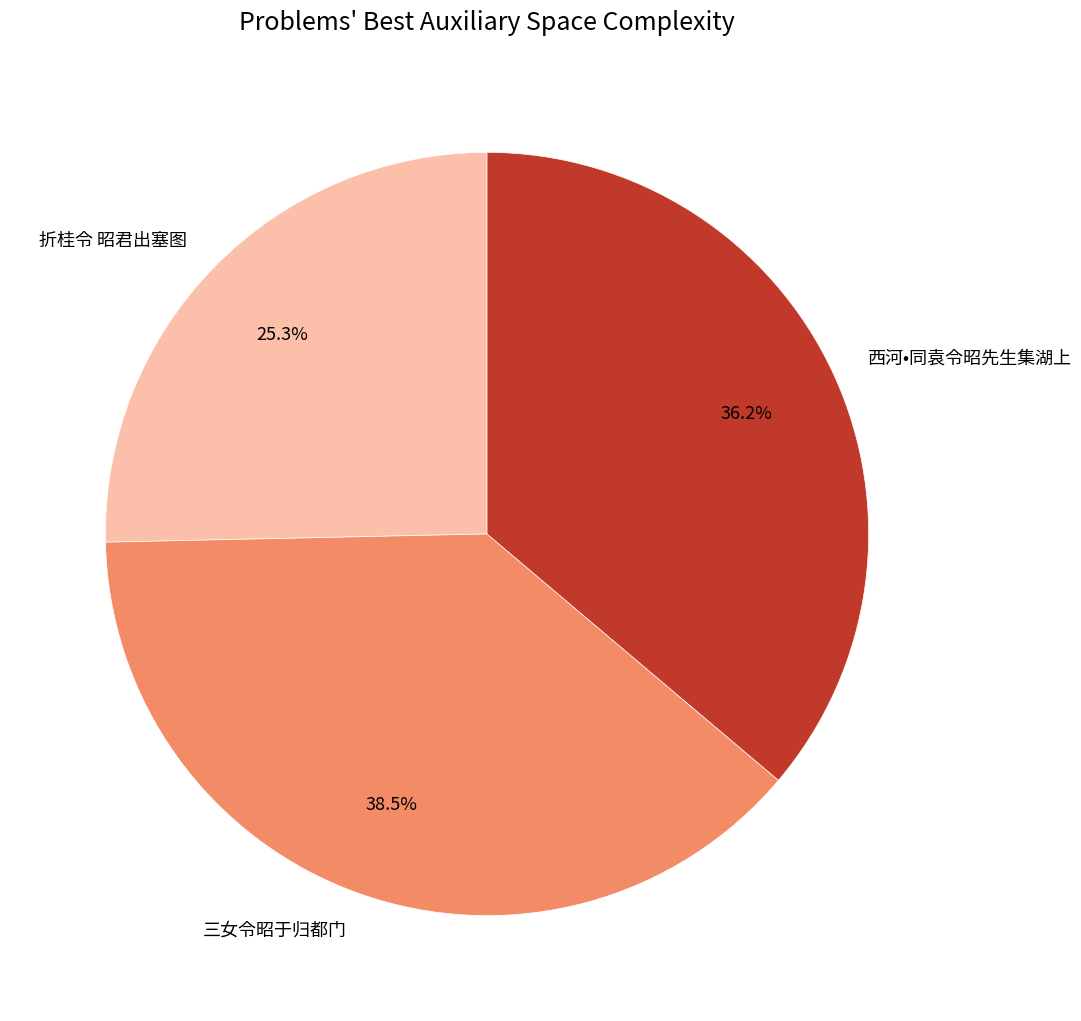

Between 西河•同袁令昭先生集湖上 and 折桂令 昭君出塞图, which is larger?

西河•同袁令昭先生集湖上